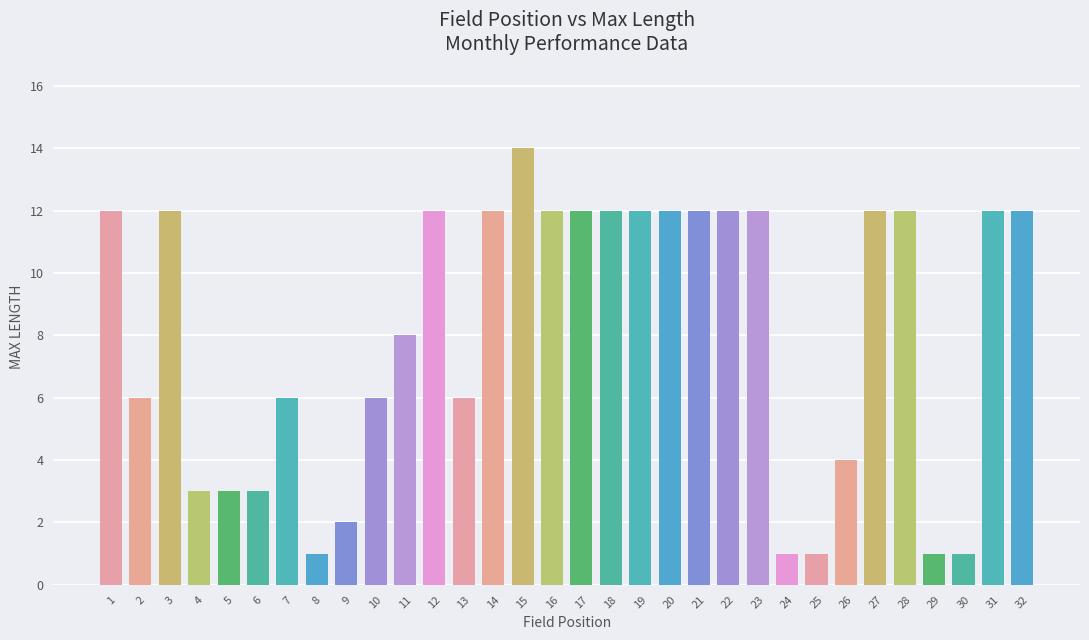

What is the difference between the values at 29 and 6?

2